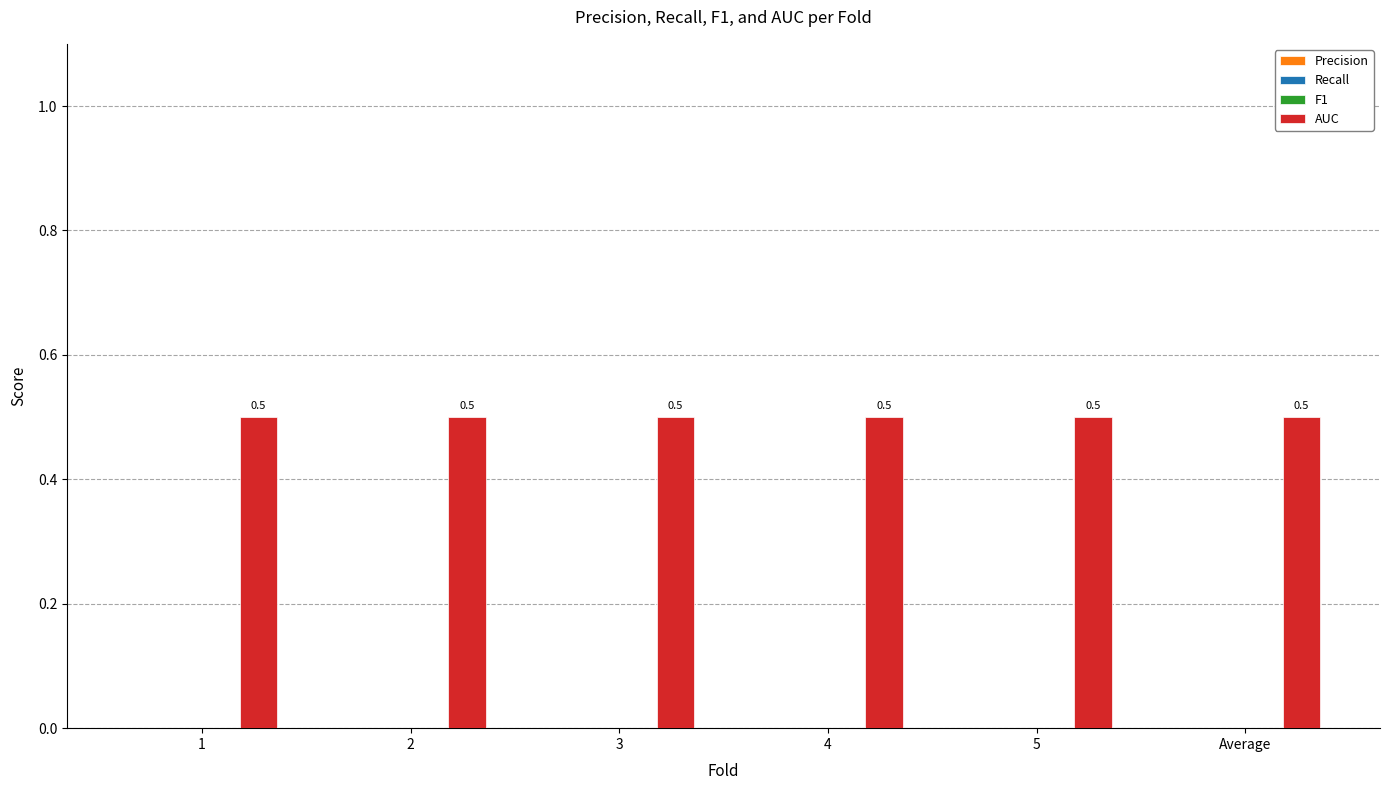

How many categories are shown in the chart?

6